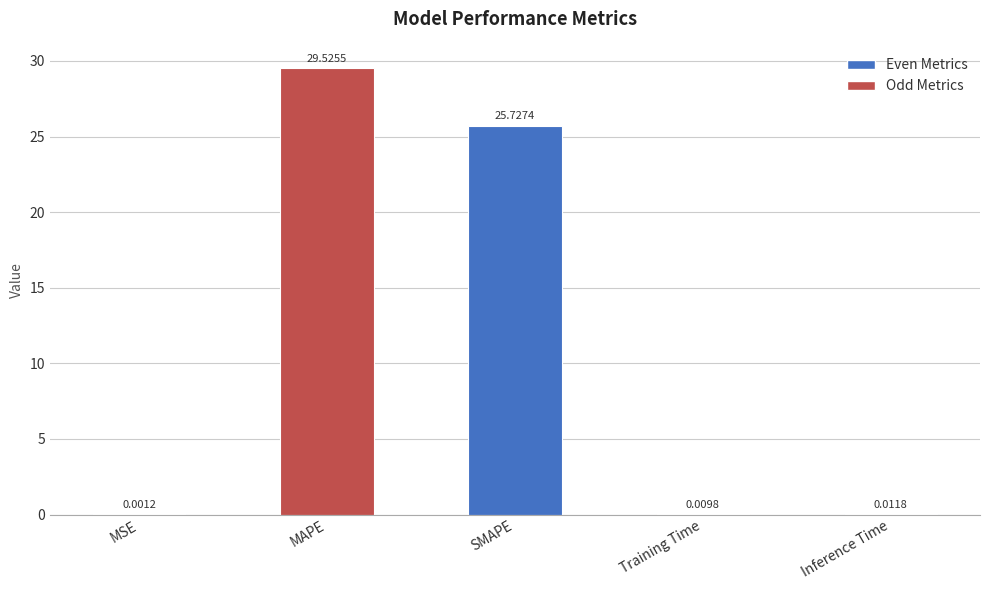

What is the sum of the values at MAPE and Training Time?

29.5